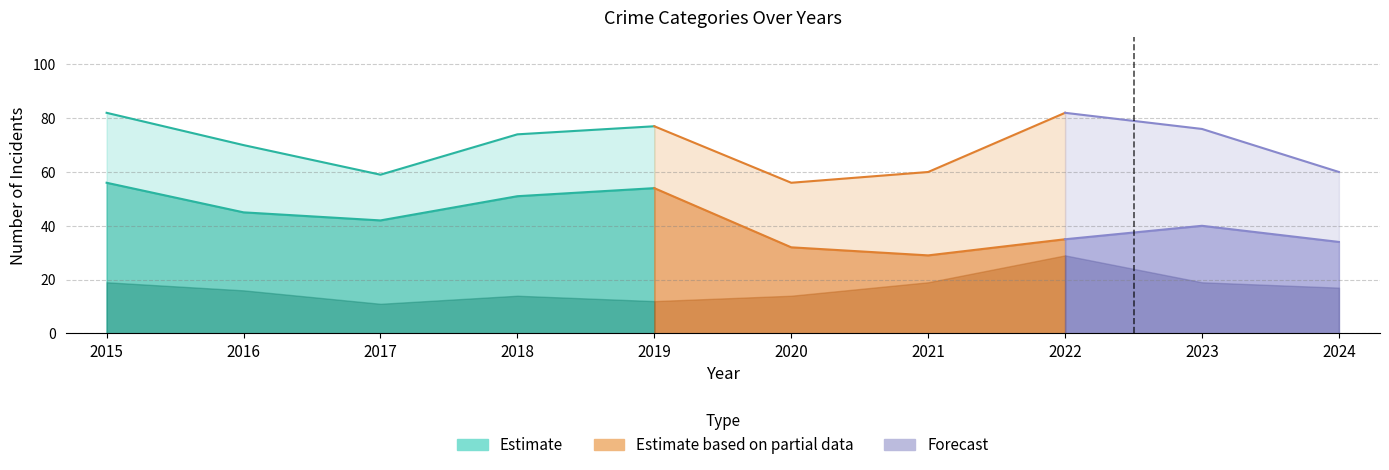

Is it true that Theft equals 35 at 2022?

True